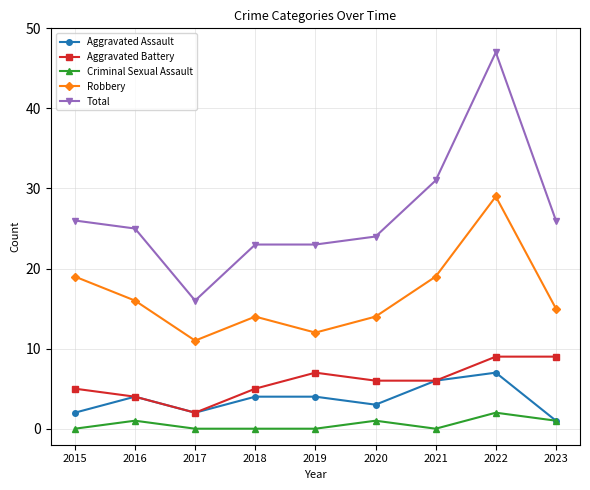

What is the total value across all series at 2022?

94